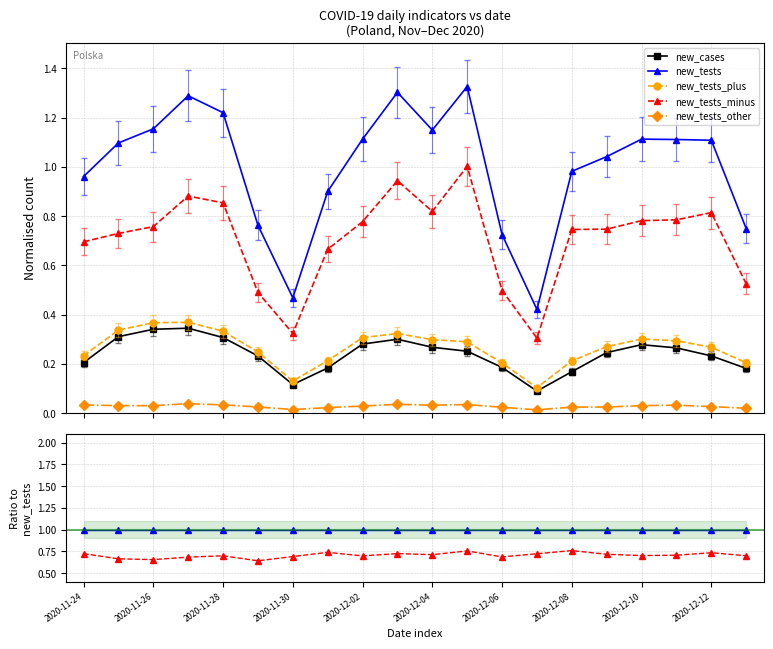

Is it true that new_tests_minus equals 1.0 at 2020-11-28?

False